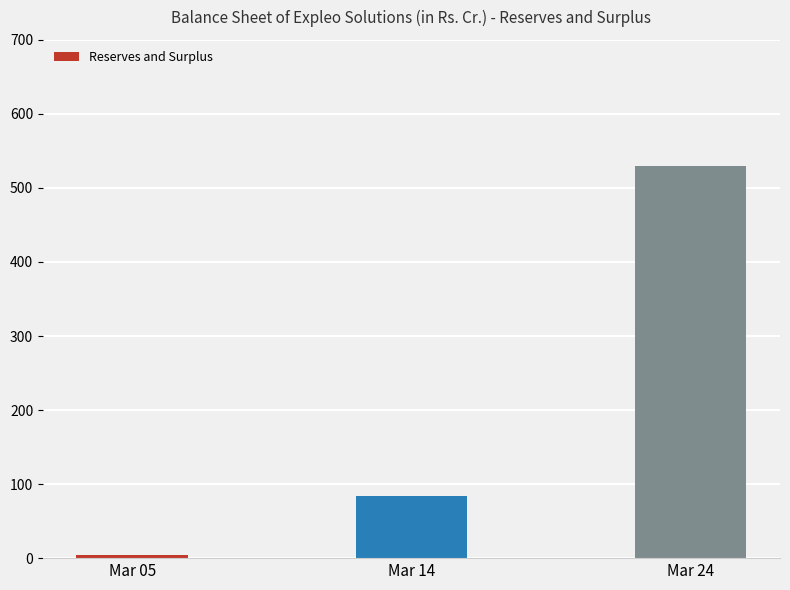

Which label corresponds to the smallest value in the chart?

Mar 05